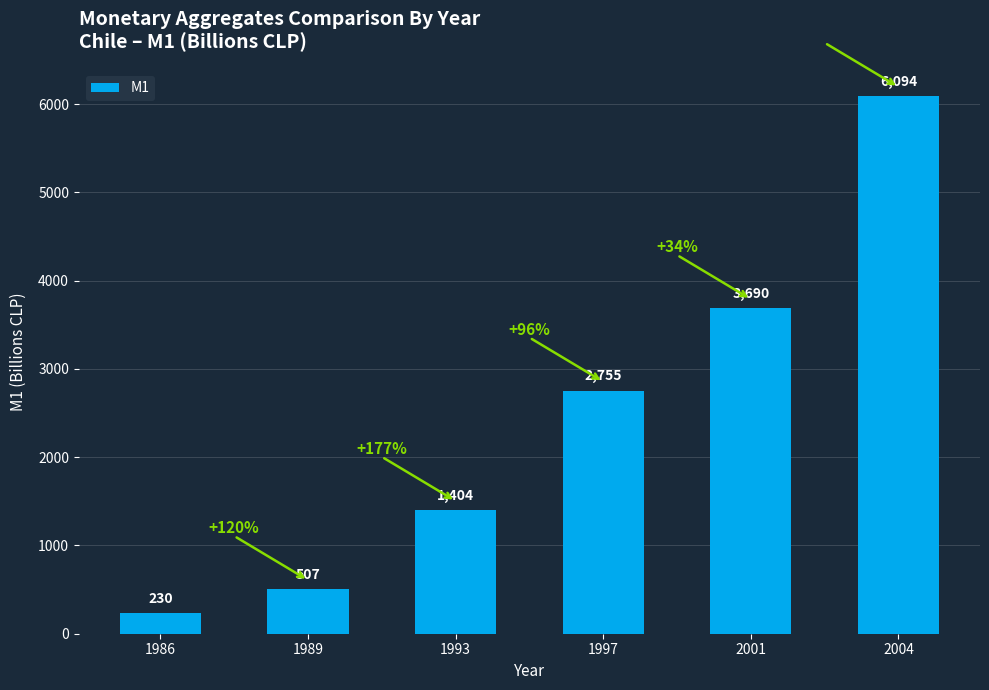

List the labels in order of value, smallest first.

1986, 1989, 1993, 1997, 2001, 2004